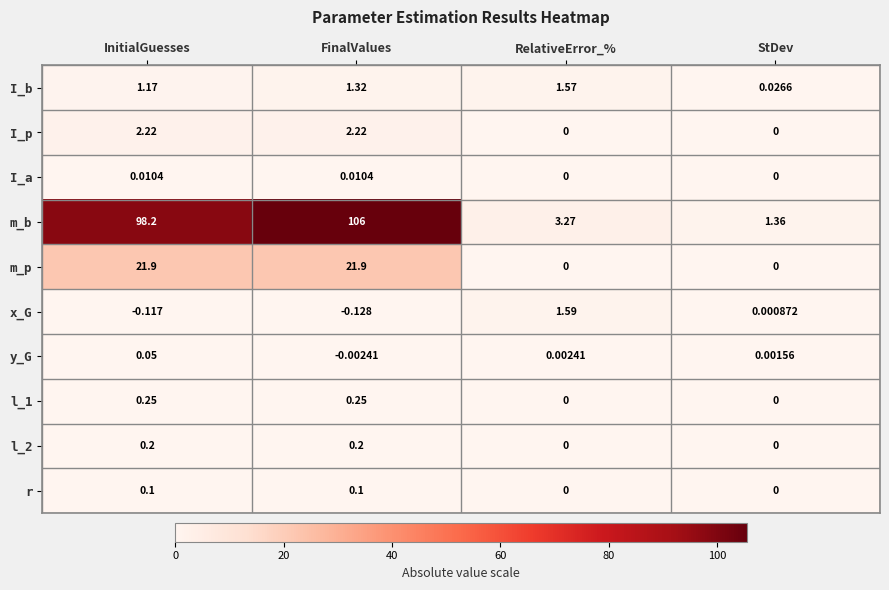

Where does the y_G series first go above 0?

InitialGuesses